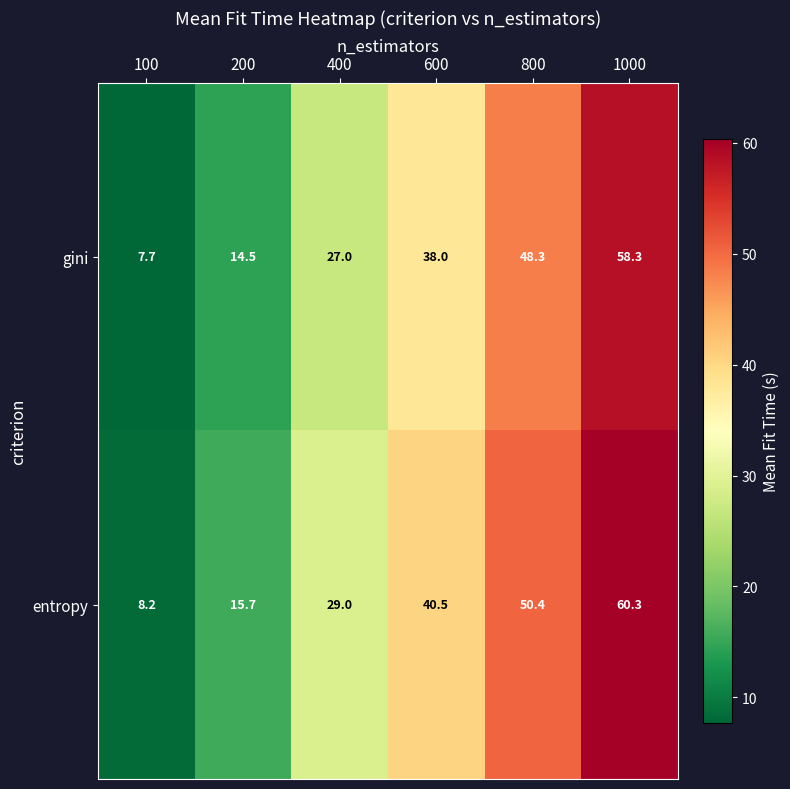

What is the difference between the maximum and minimum values in the entropy series?

52.1